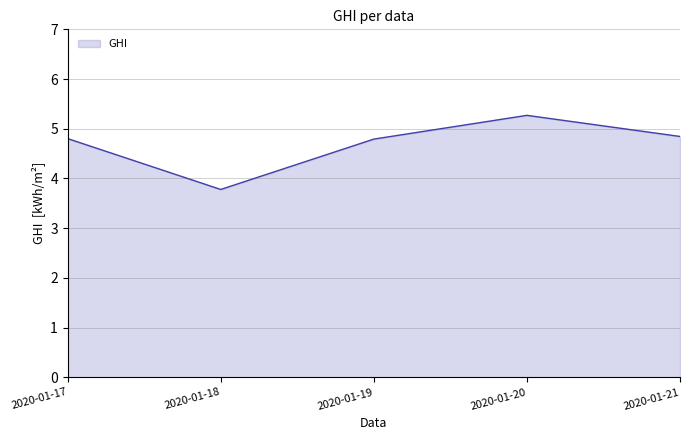

Is it true that the value at 2020-01-21 is 4.8?

True